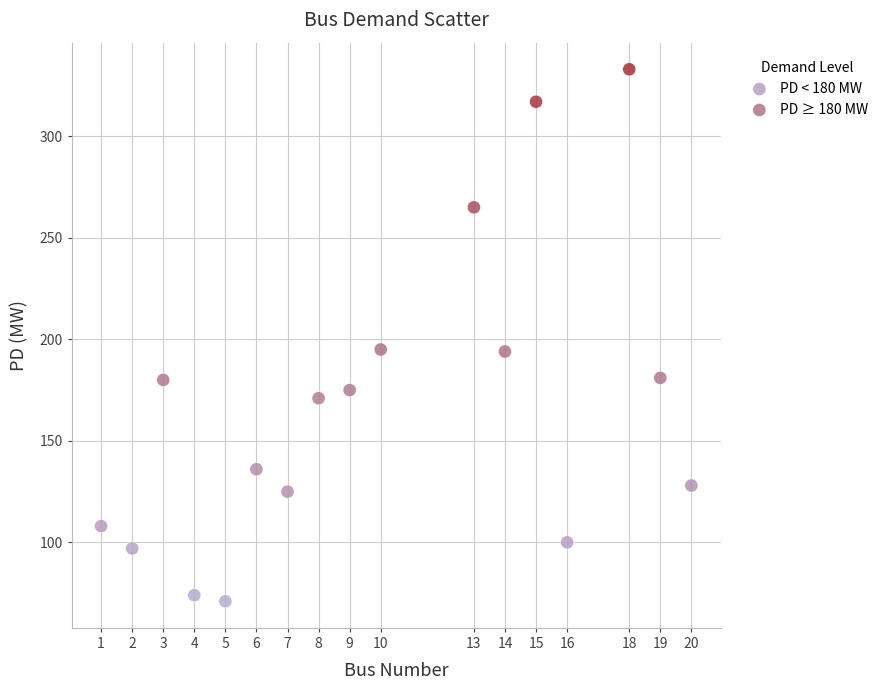

Which series contains the lowest Y value?

PD < 180 MW